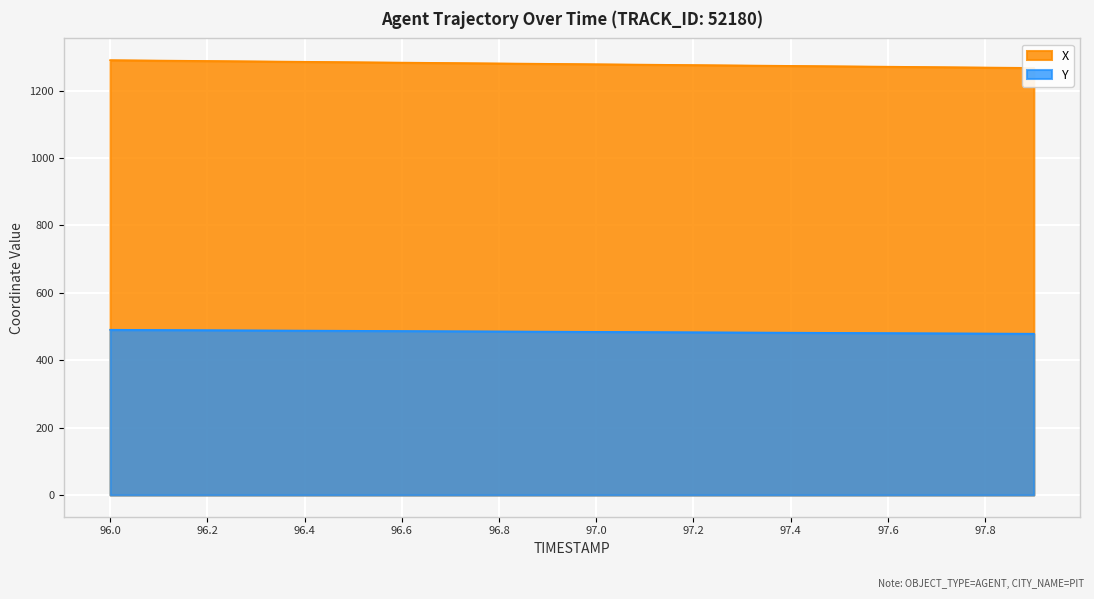

True or false: X has more than 2 interior local peaks.

False